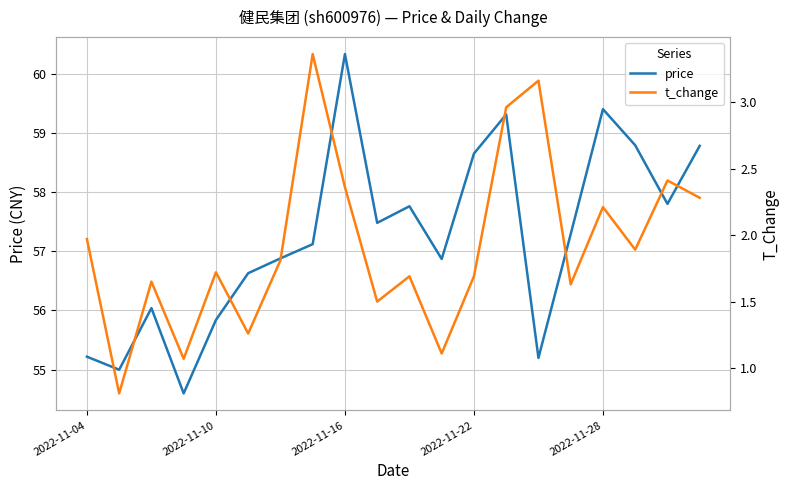

Is it true that price equals 55.2 at 2022-11-04?

True